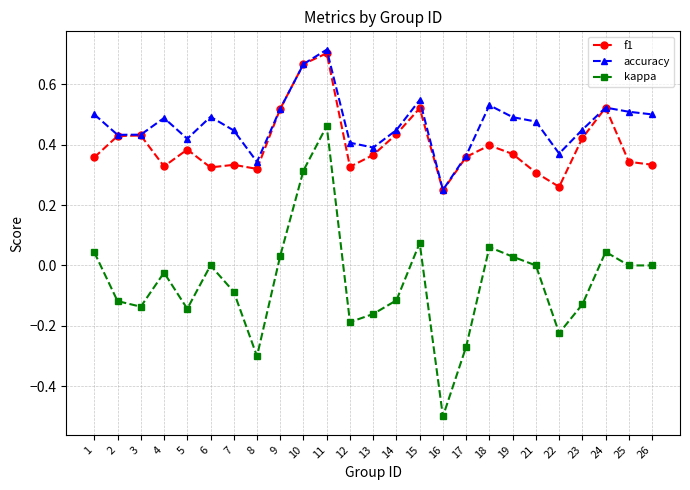

The accuracy series shows 0.5 at 26. True or false?

True